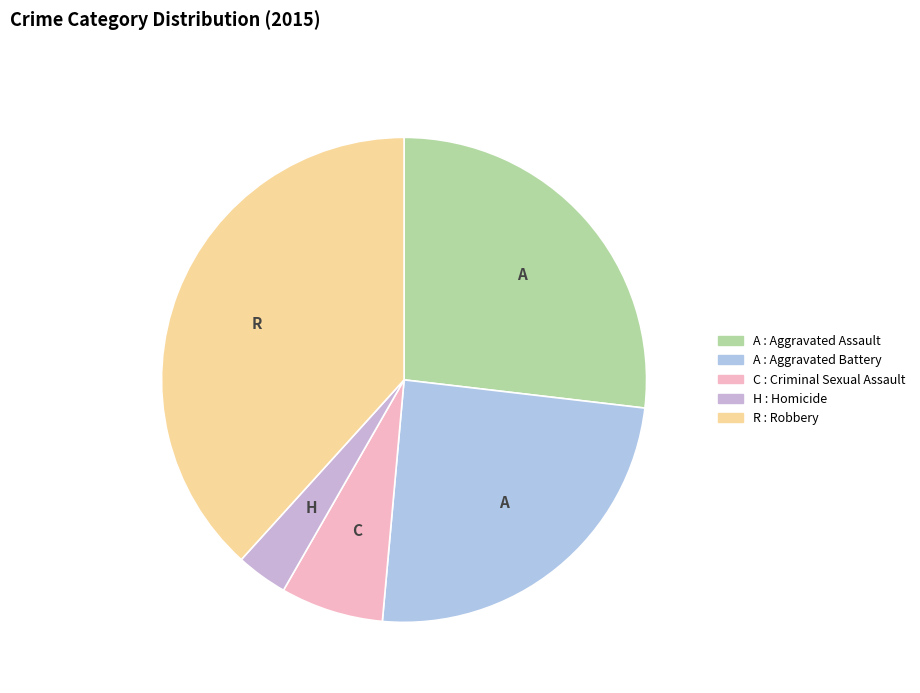

Does any single category account for the majority?

No